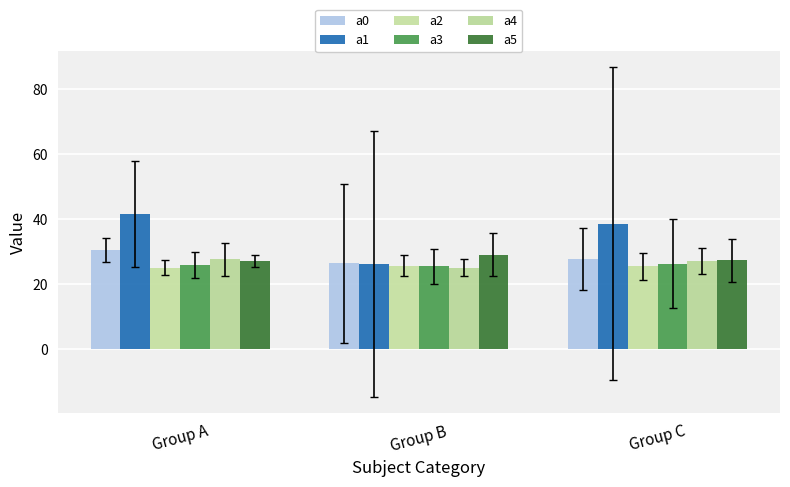

Between Group A and Group C, which series saw the biggest shift?

a0